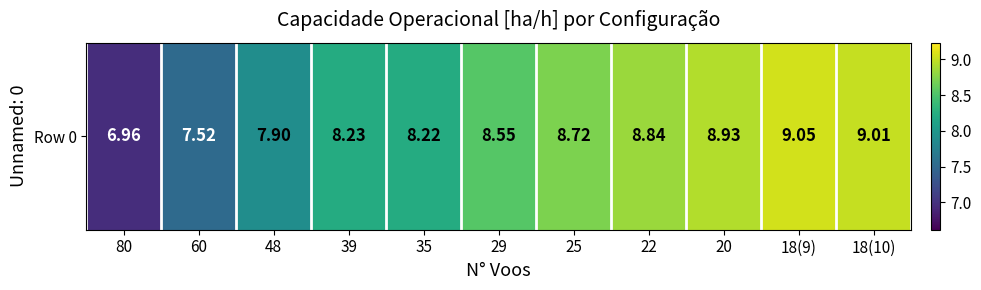

Reading right to left, extract all data points from this chart.

18(10)=9.0	18(9)=9.1	20=8.9	22=8.8	25=8.7	29=8.5	35=8.2	39=8.2	48=7.9	60=7.5	80=7.0